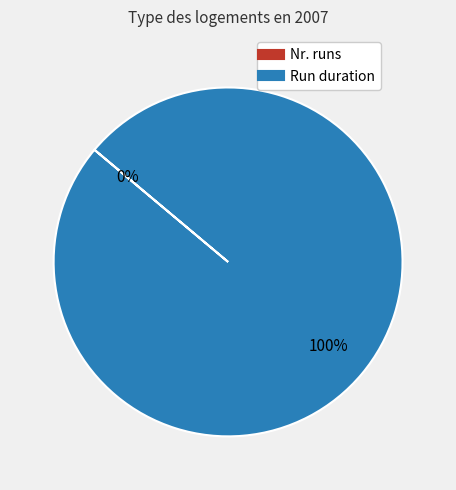

To the nearest percent, what is the average slice percentage?

50%